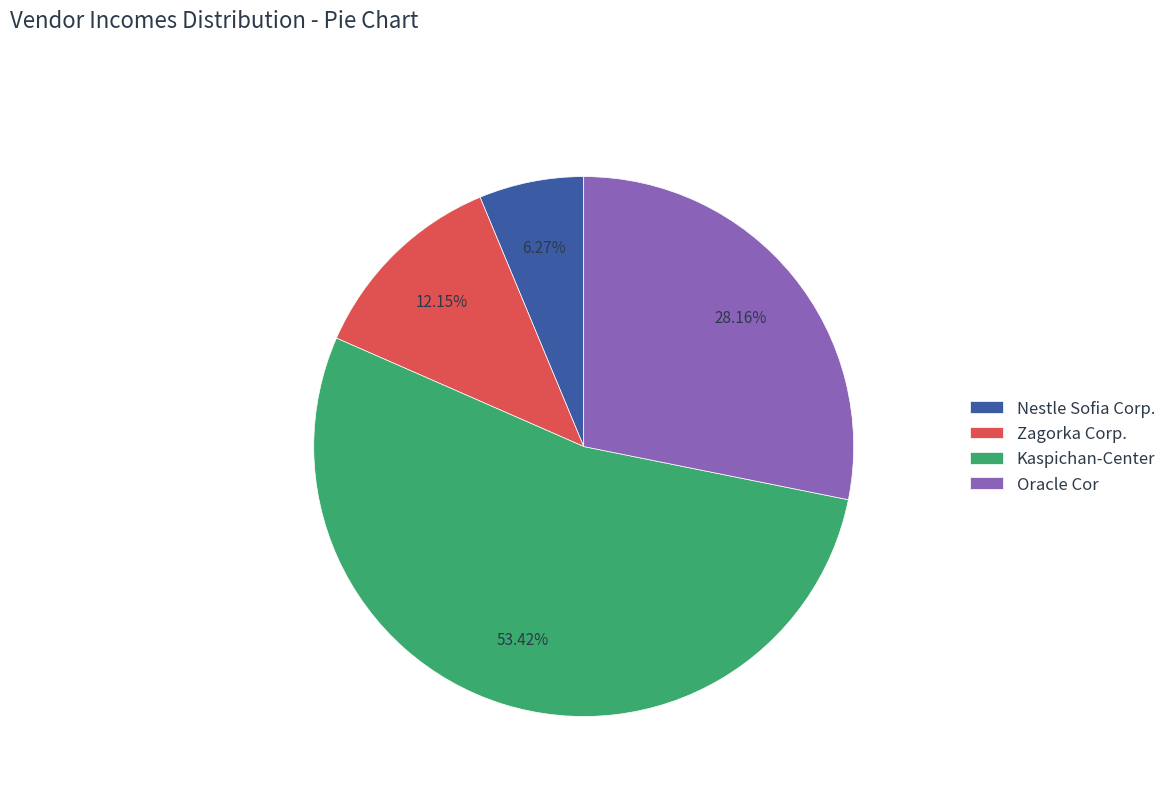

Do Oracle Cor and Zagorka Corp. together represent more than half of the pie?

No